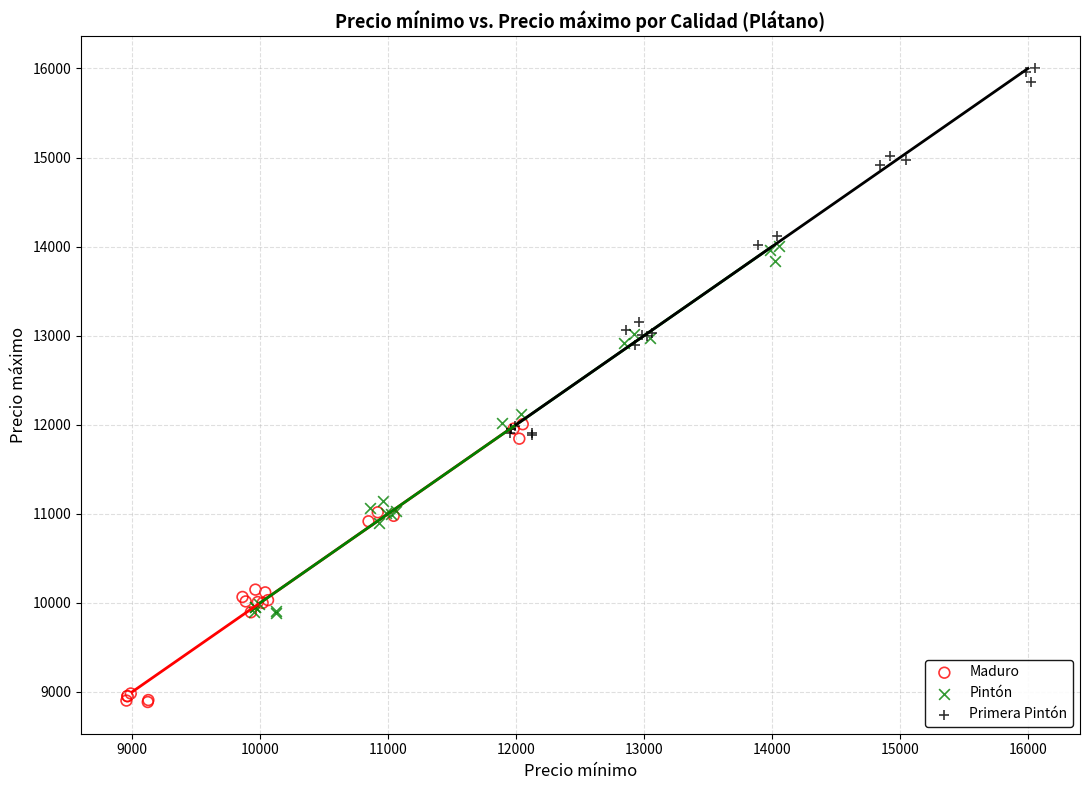

Which series contains the lowest Y value?

Maduro